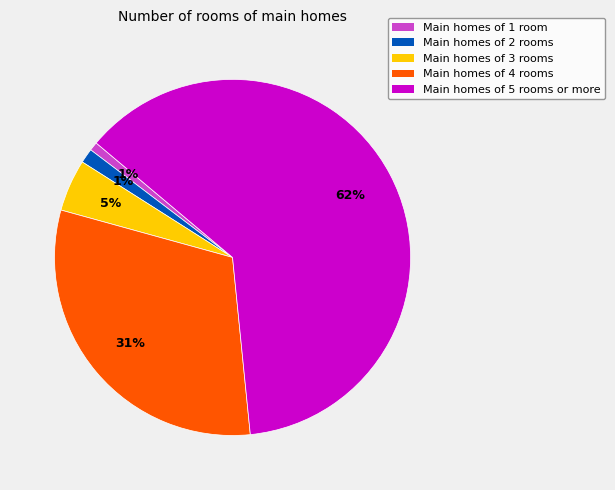

Does Main homes of 5 rooms or more represent more than half of the total?

Yes